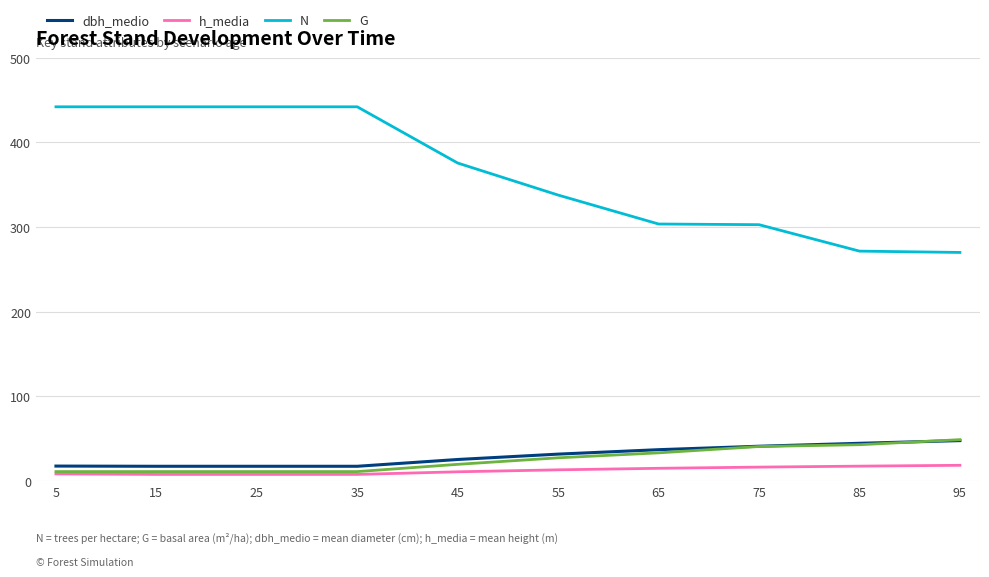

Which series changed the most between 5 and 75?

N